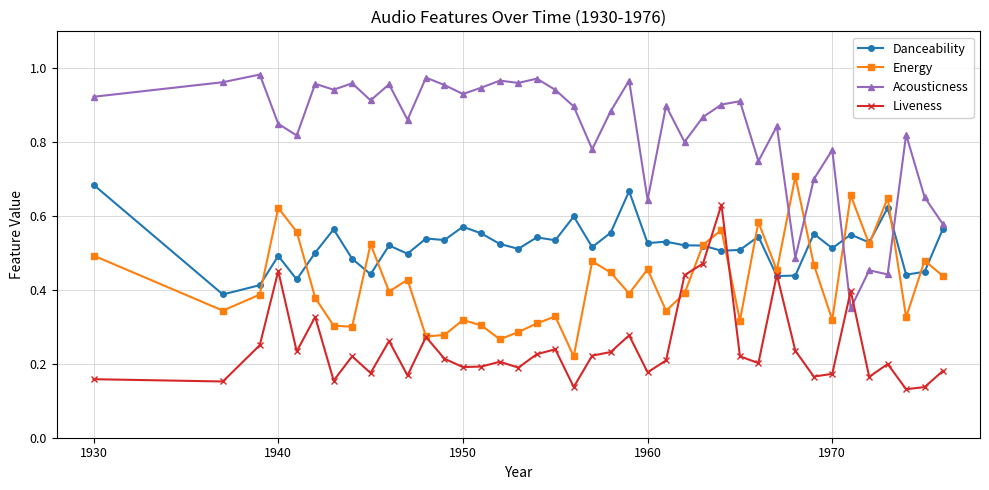

Does the chart have visible grid lines?

Yes